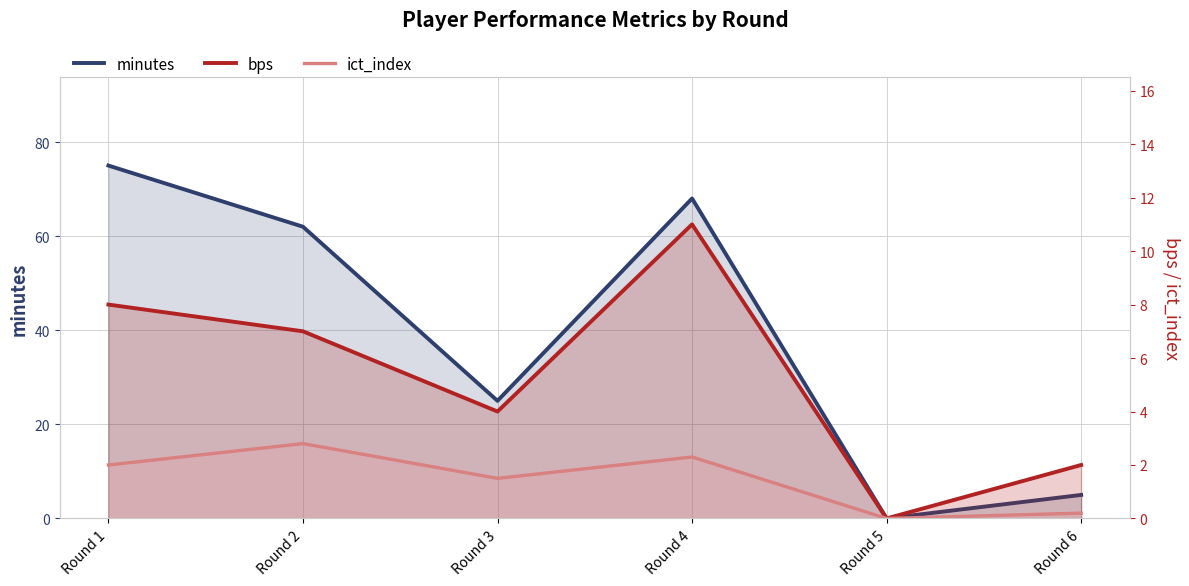

True or false: bps and minutes intersect in this chart.

False